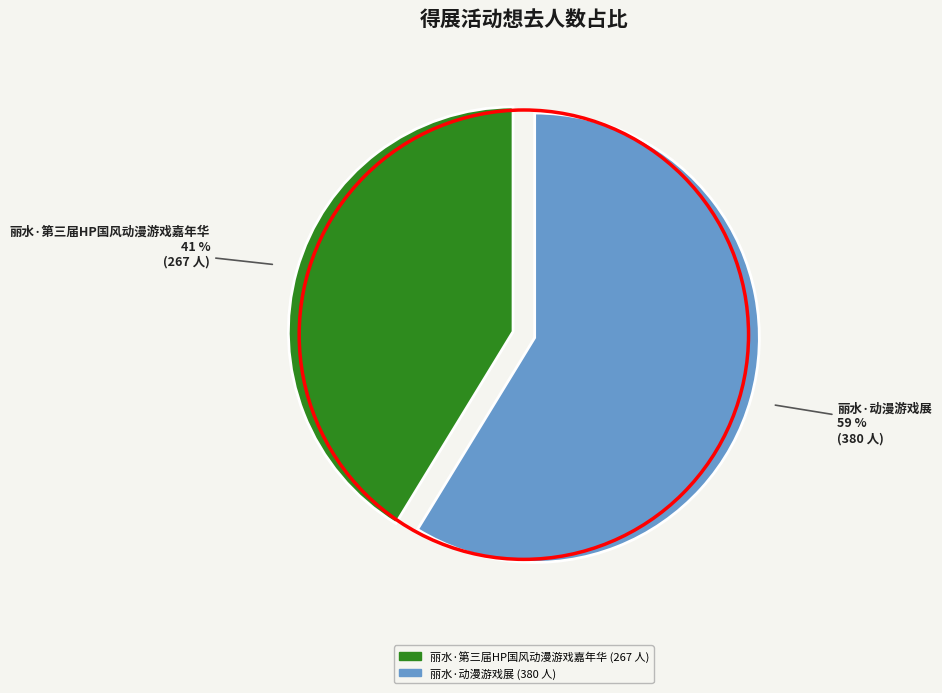

Is there any slice that represents more than half of the pie?

Yes